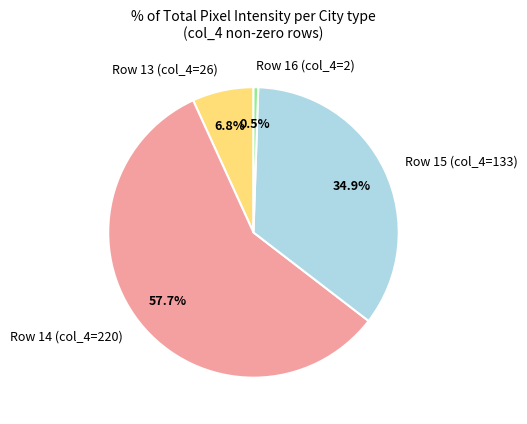

What is the ratio of the value at Row 15 (col_4=133) to the value at Row 13 (col_4=26)?

5.1